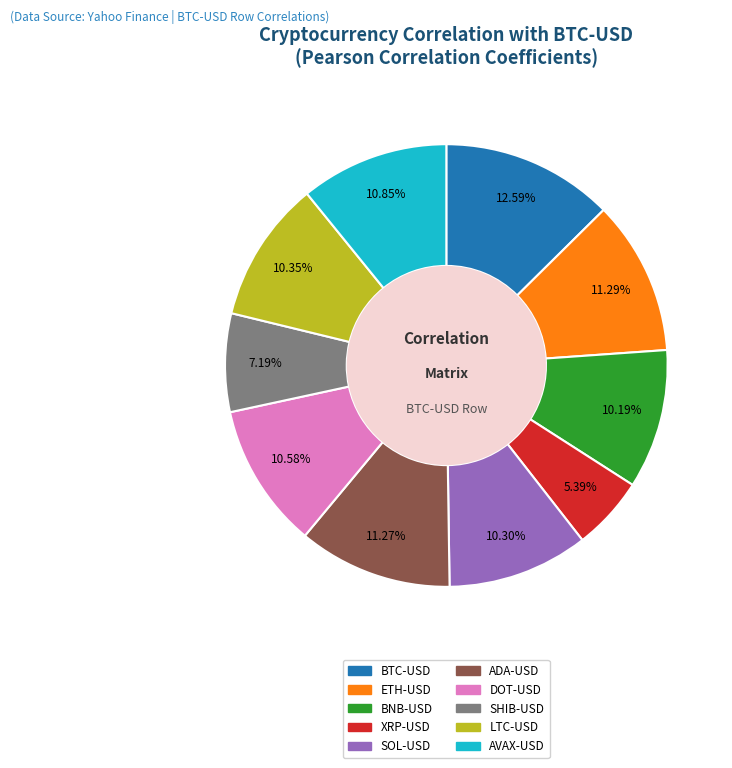

Between XRP-USD and LTC-USD, which is larger?

LTC-USD